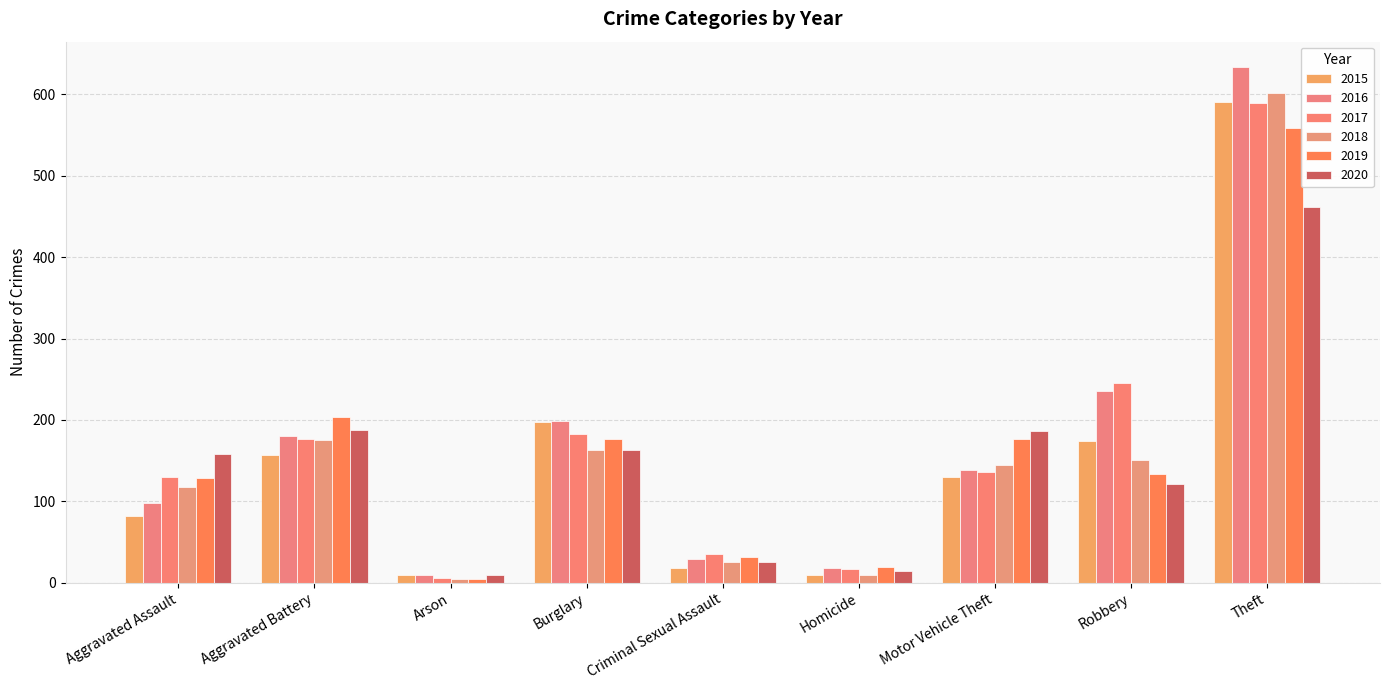

What is the label of the 9th bar from the right?

Aggravated Assault